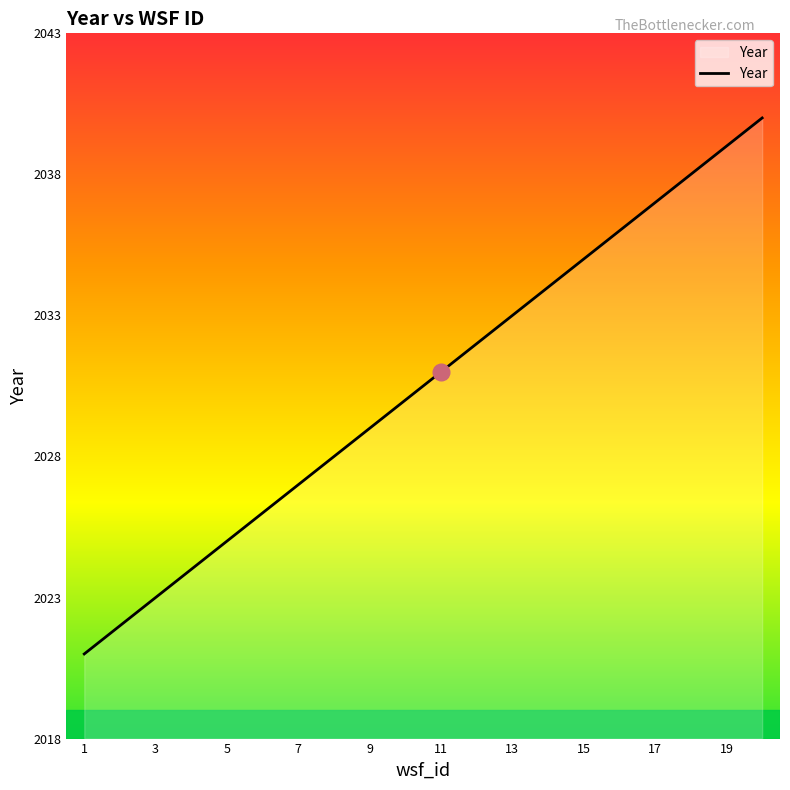

What is the difference between the maximum and minimum values?

19